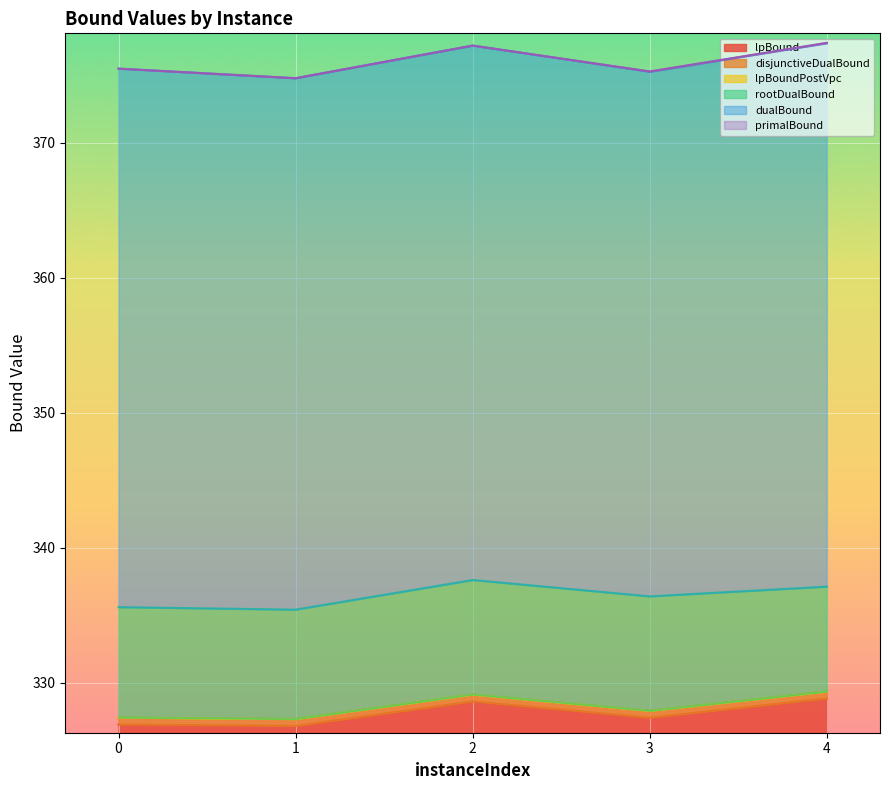

True or false: primalBound and lpBoundPostVpc cross at least once.

False